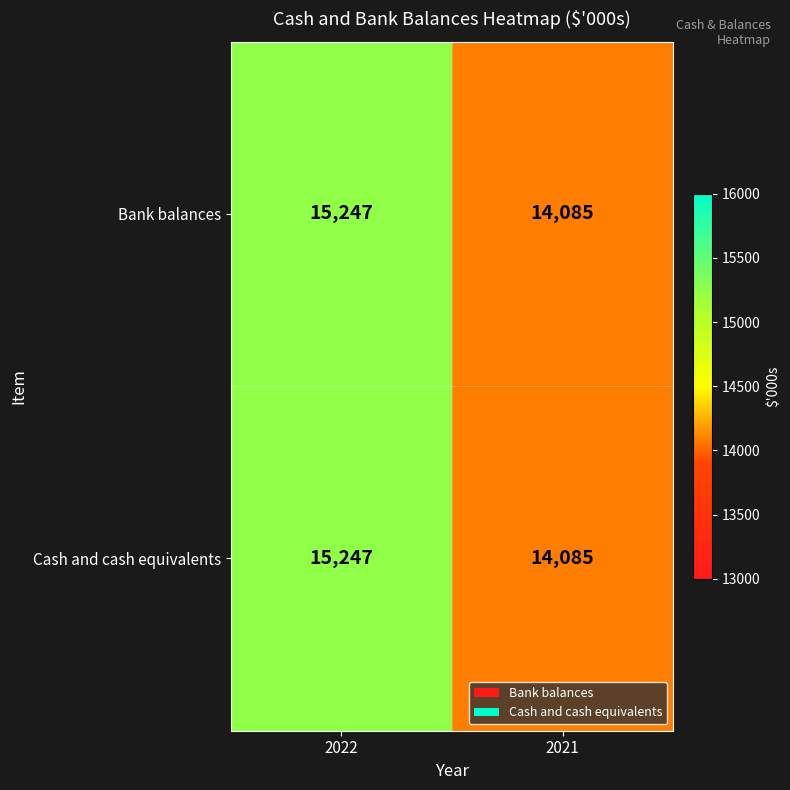

What is the total value across all series at 2021?

28170